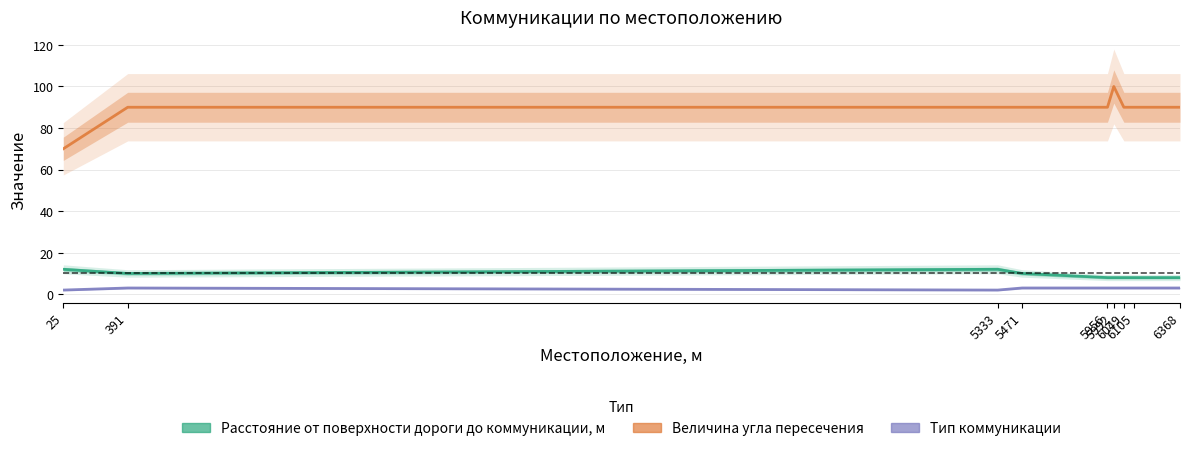

Rank the categories by Тип коммуникации value from lowest to highest.

25, 5333, 391, 5471, 5956, 5992, 6049, 6105, 6368